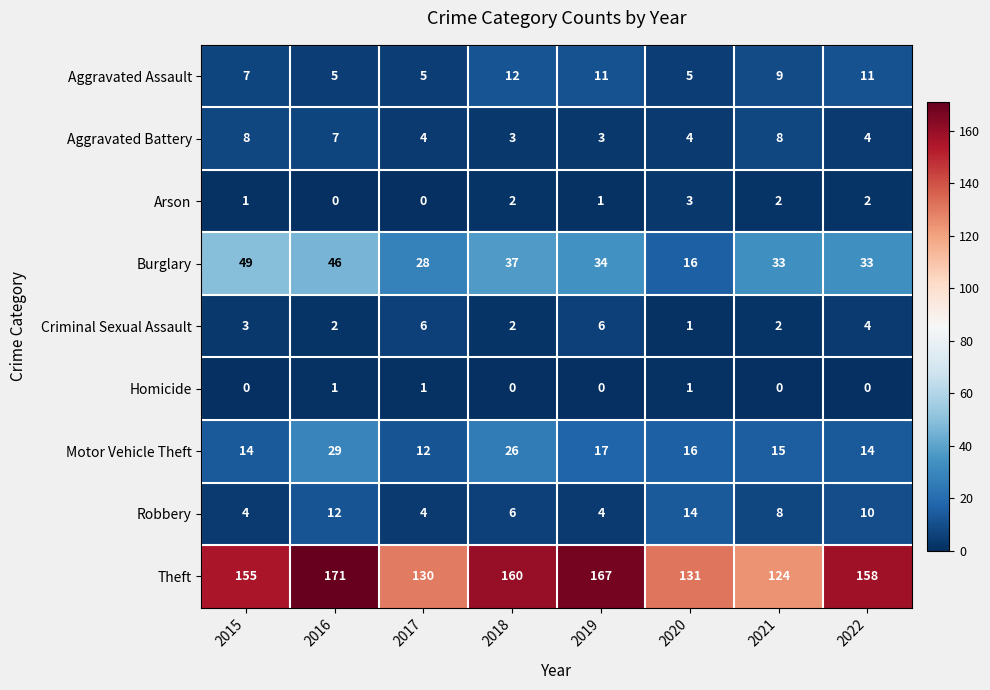

What is the sum of the Aggravated Battery values at 2017 and 2018?

7